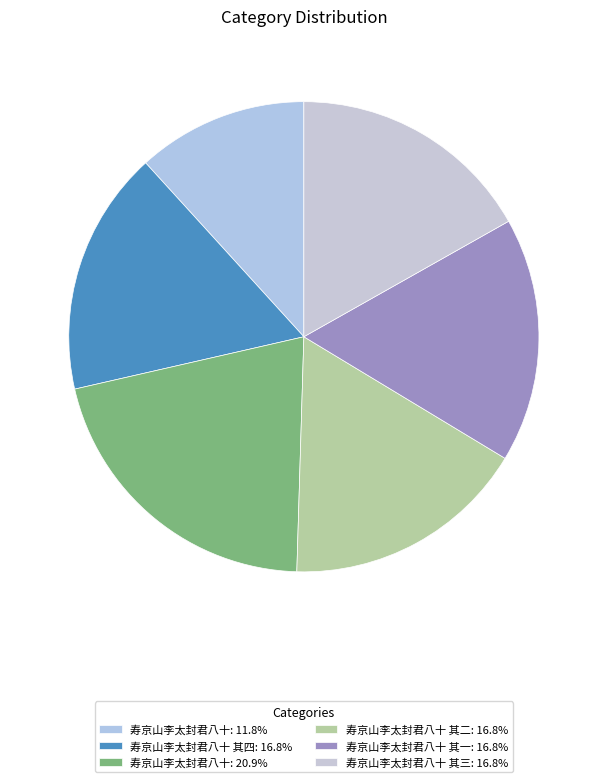

Does any single category account for the majority?

No